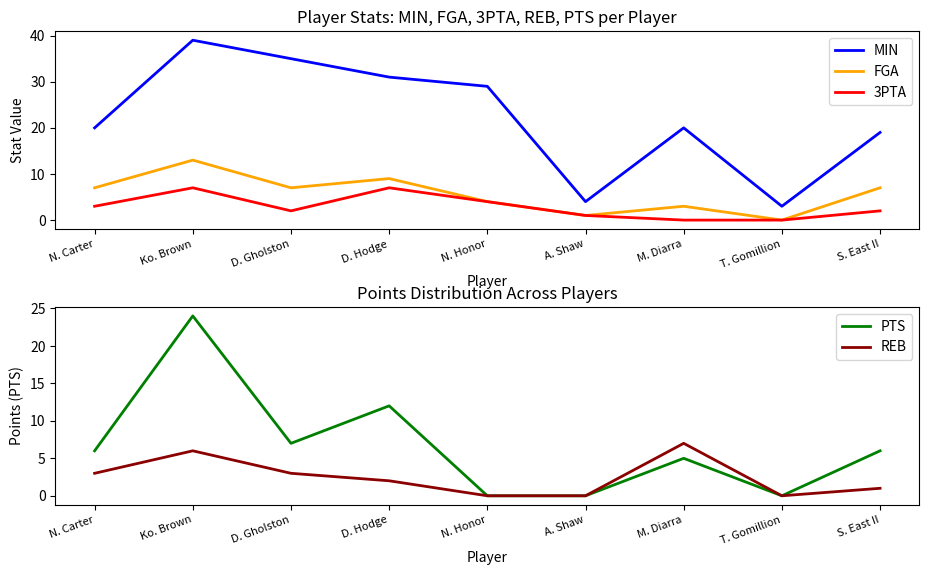

What is the average value of the FGA series?

6